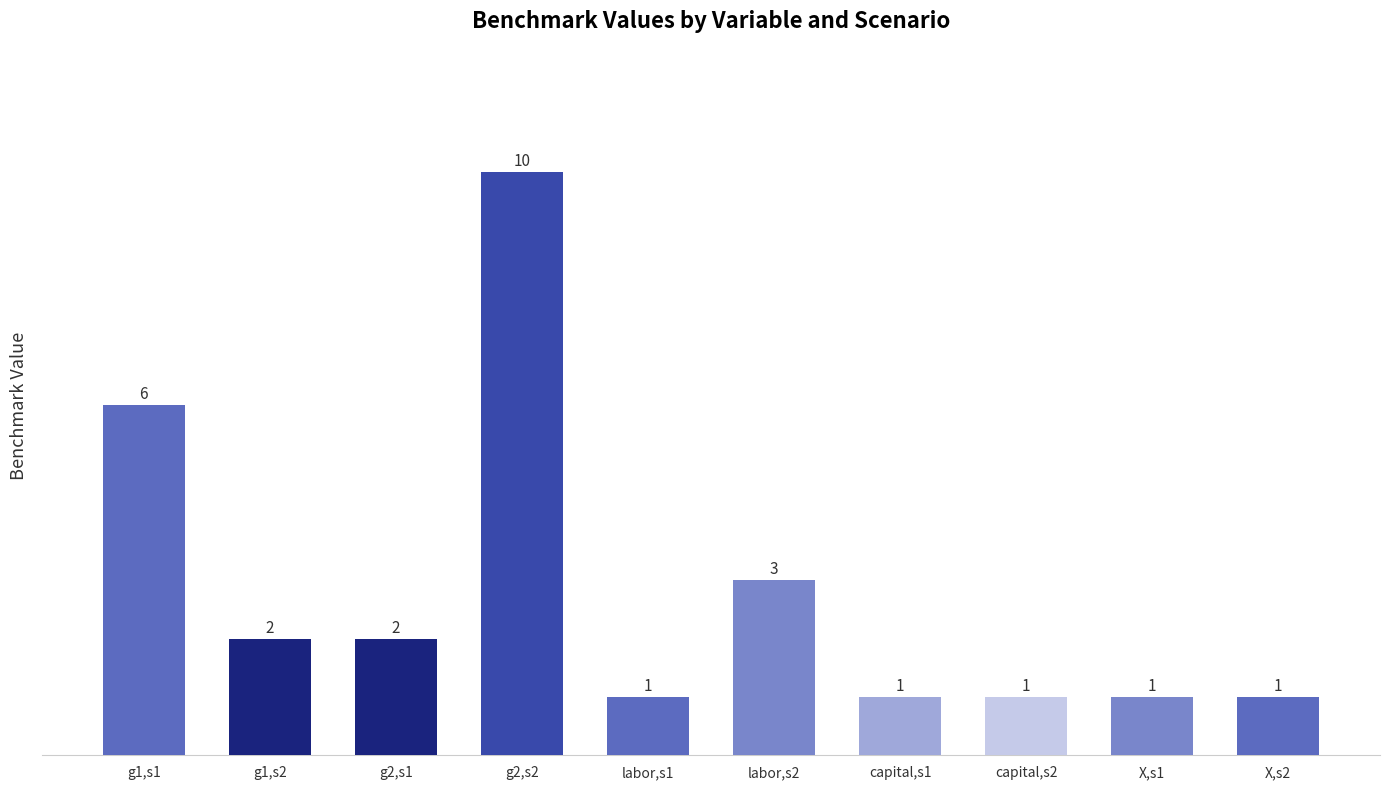

Between labor,s2 and capital,s2, which is larger?

labor,s2